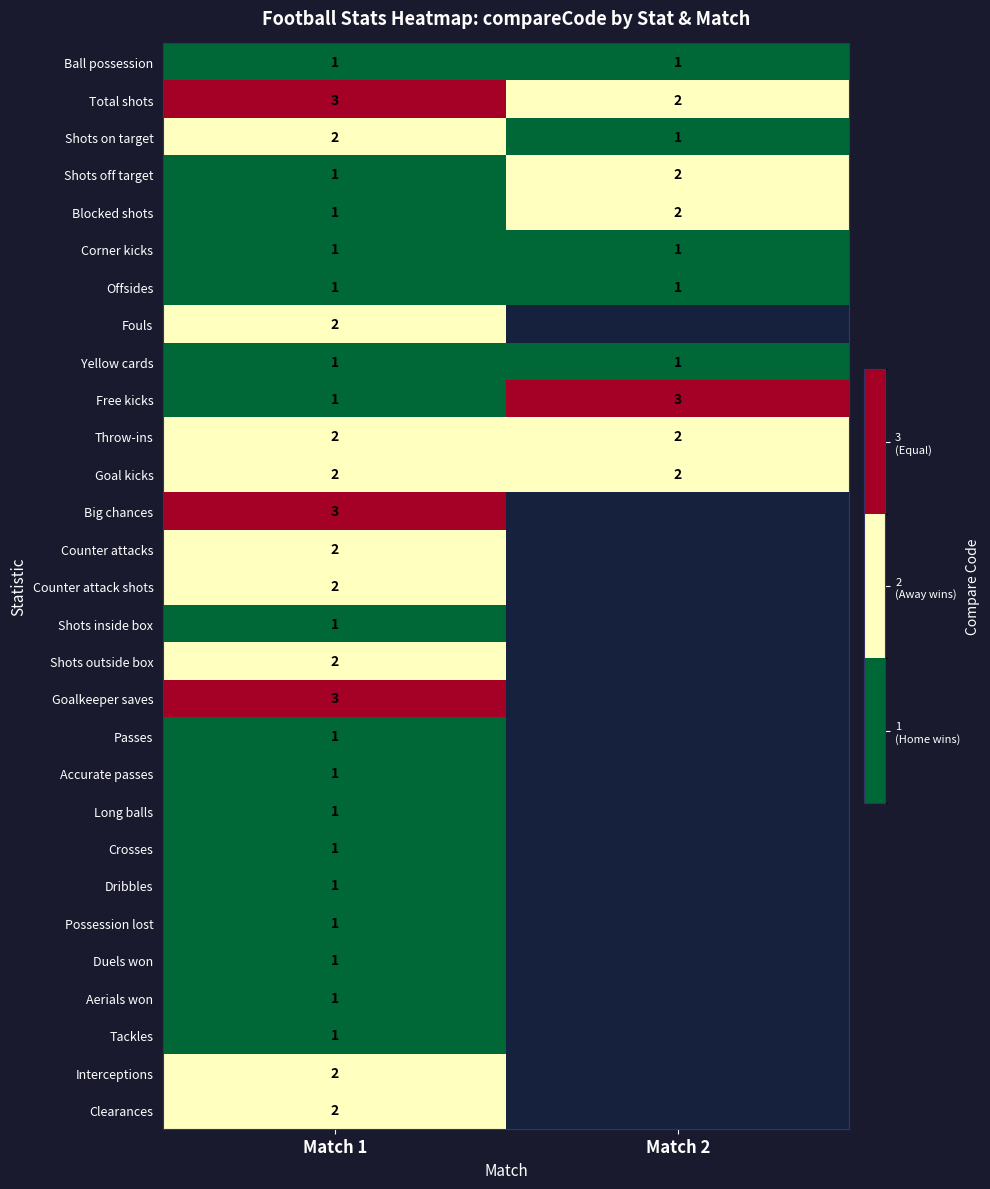

Is it true that Shots on target equals 1 at Match 2?

True